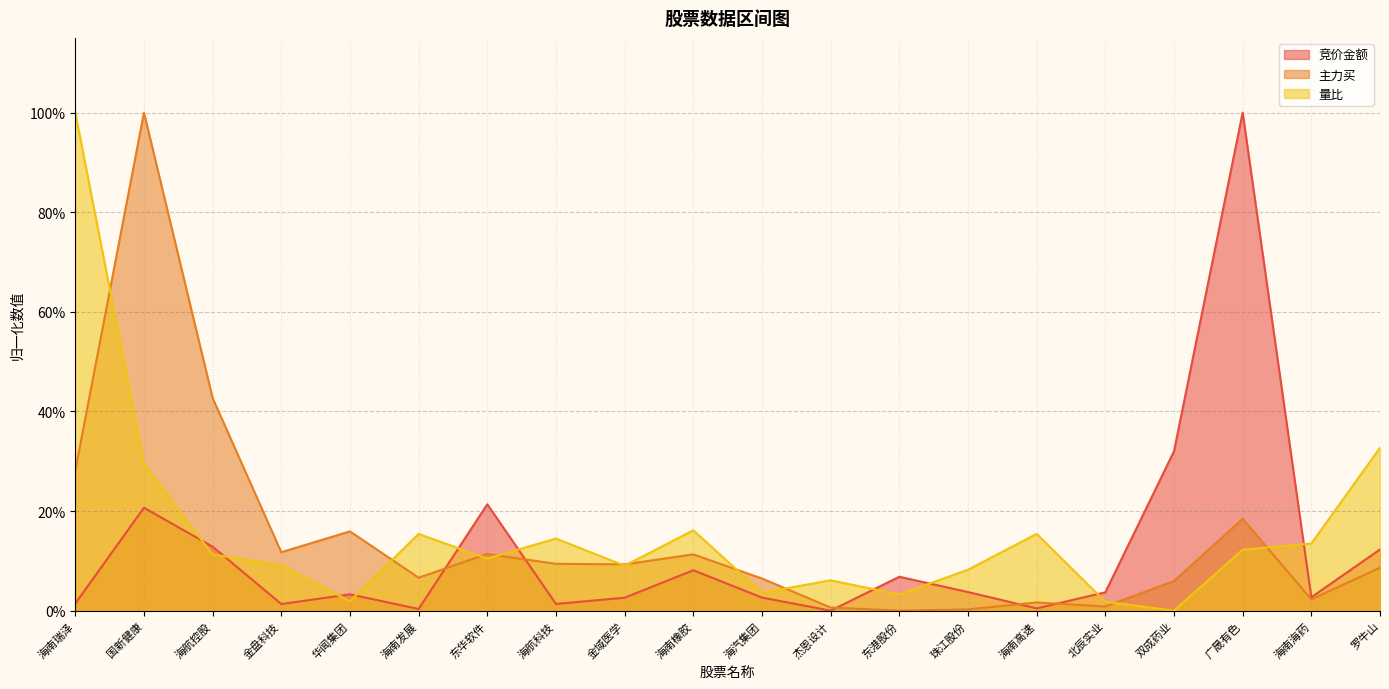

What is the difference between the second highest and minimum values in the 竞价金额 series?

0.3